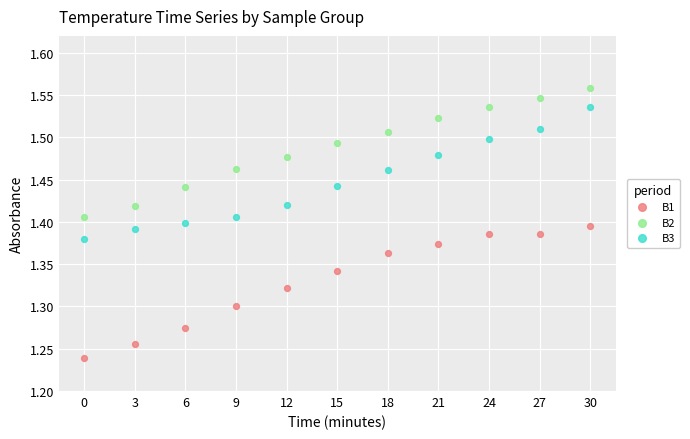

What is the X range (max minus min) for the scatter plot?

30.0